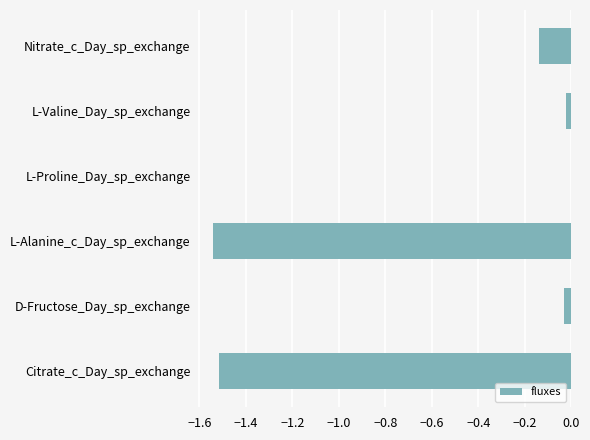

The chart shows a value of -1.5 at Citrate_c_Day_sp_exchange. True or false?

True